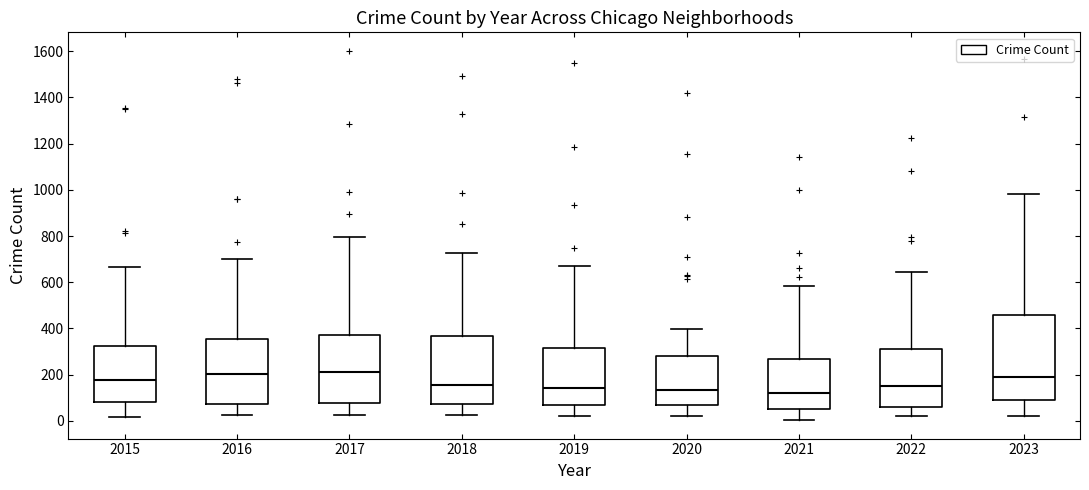

Where does the median line of the box at x = 2018 sit on the y-axis? The values are not printed on the chart, so give them approximately, as read against the axis.

160